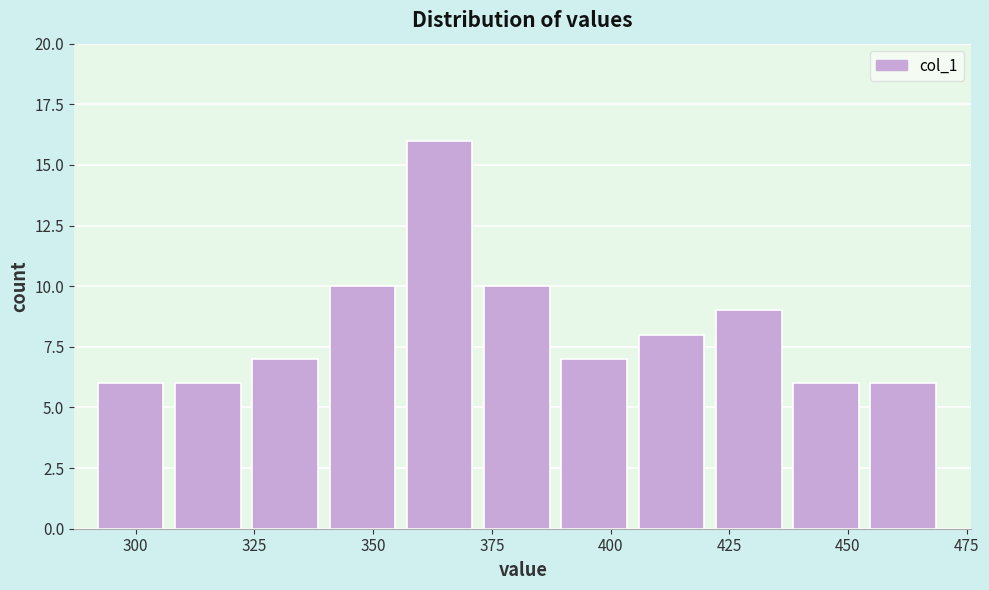

Around what value on the x-axis is the tallest bar? Give the approximate position of its centre, as read against the axis.

365